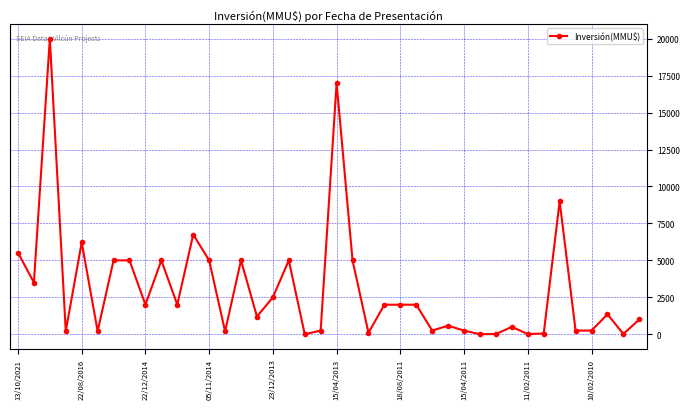

True or false: the data has more than 1 interior local peaks.

True